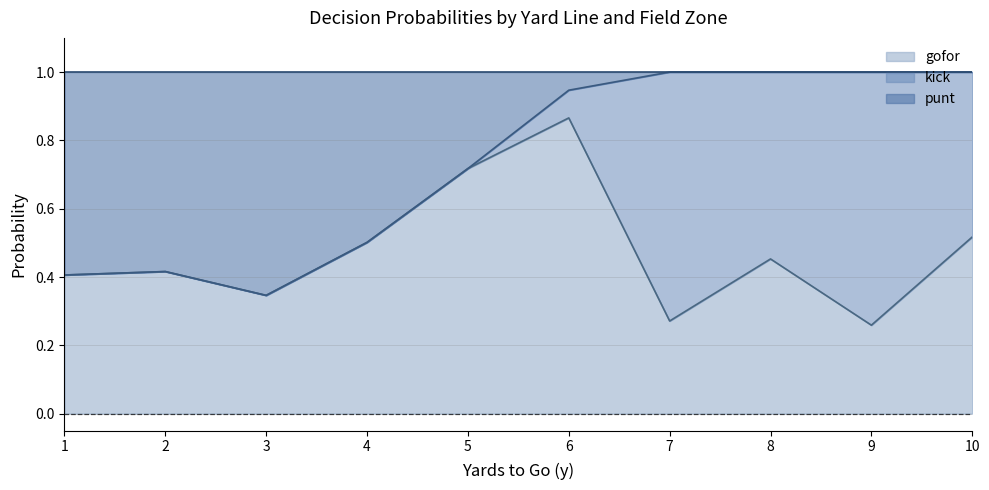

What is the total value across all series at 3?

1.0